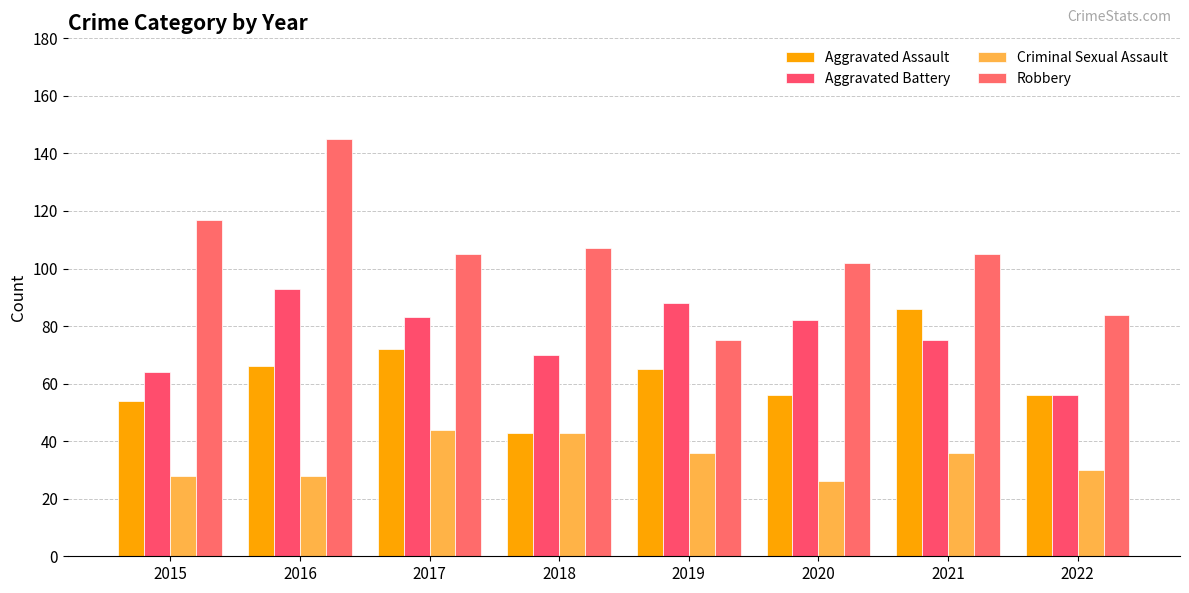

Reading left to right, list all the values displayed in this chart.

Aggravated Assault: 2015=54	2016=66	2017=72	2018=43	2019=65	2020=56	2021=86	2022=56
Aggravated Battery: 2015=64	2016=93	2017=83	2018=70	2019=88	2020=82	2021=75	2022=56
Criminal Sexual Assault: 2015=28	2016=28	2017=44	2018=43	2019=36	2020=26	2021=36	2022=30
Robbery: 2015=117	2016=145	2017=105	2018=107	2019=75	2020=102	2021=105	2022=84